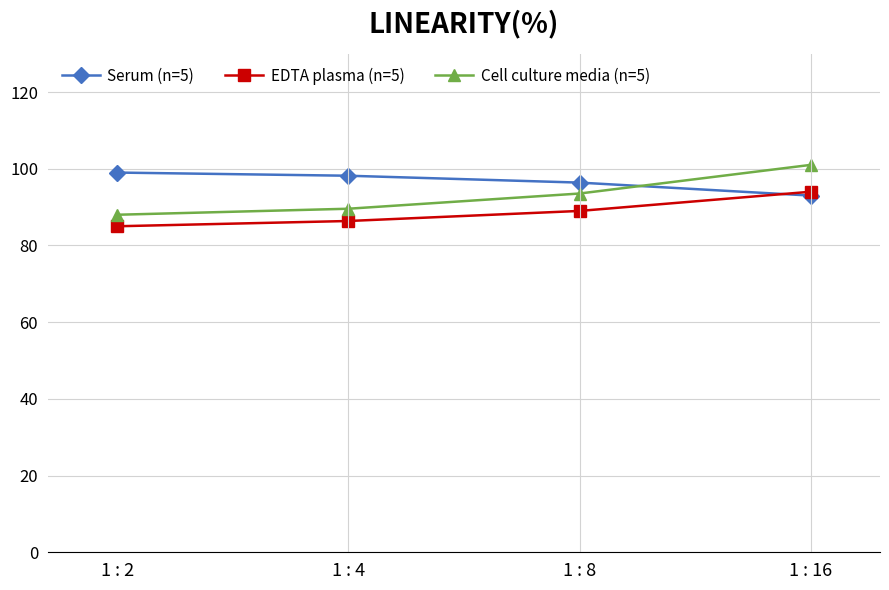

Which category has the lowest value across all series?

1 : 2